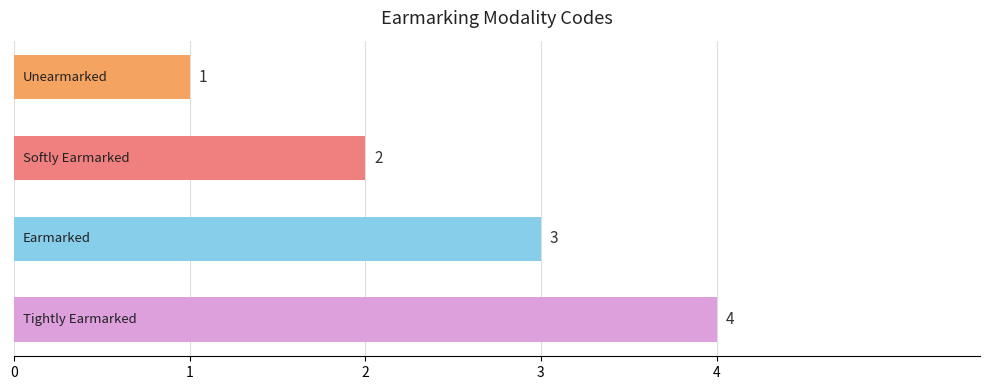

What is the sum of all values?

10